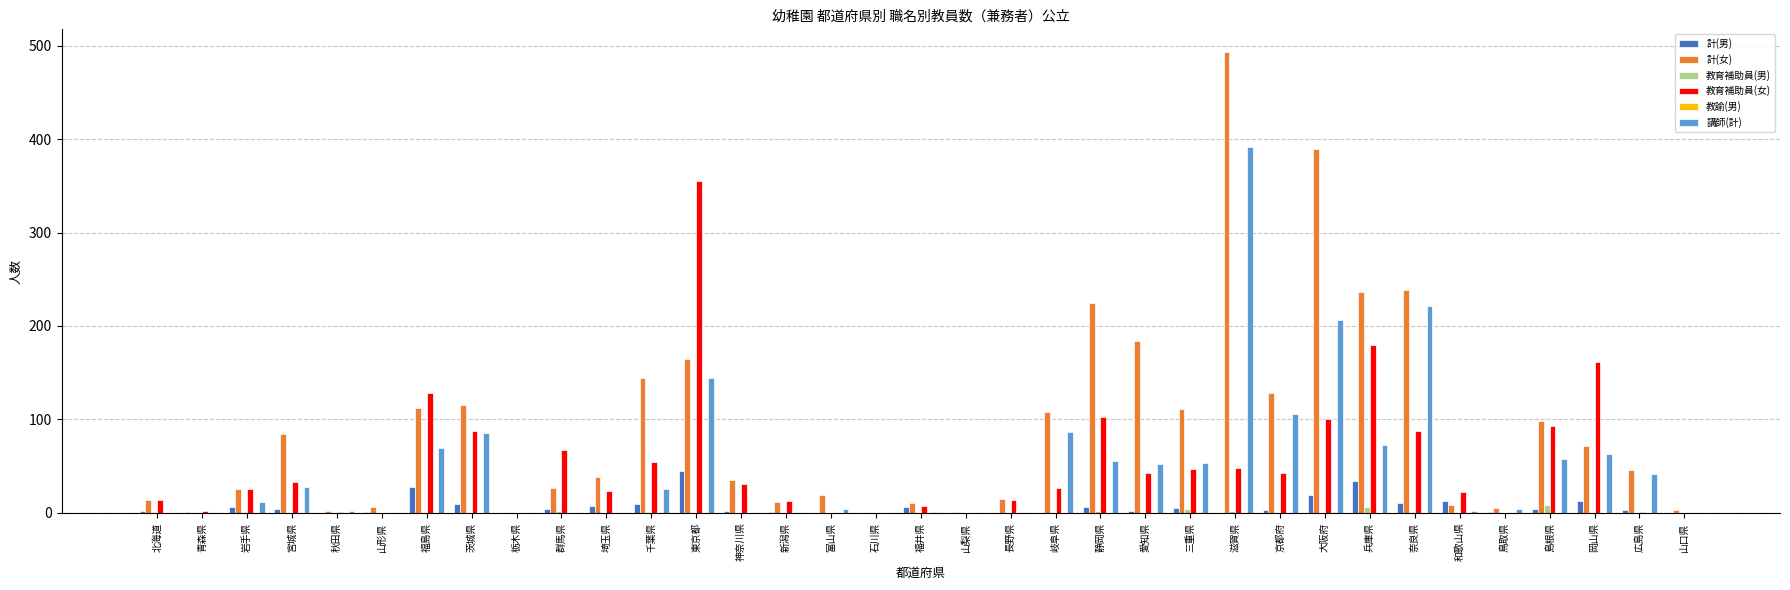

Which series changed the most between 三重県 and 岡山県?

教育補助員(女)